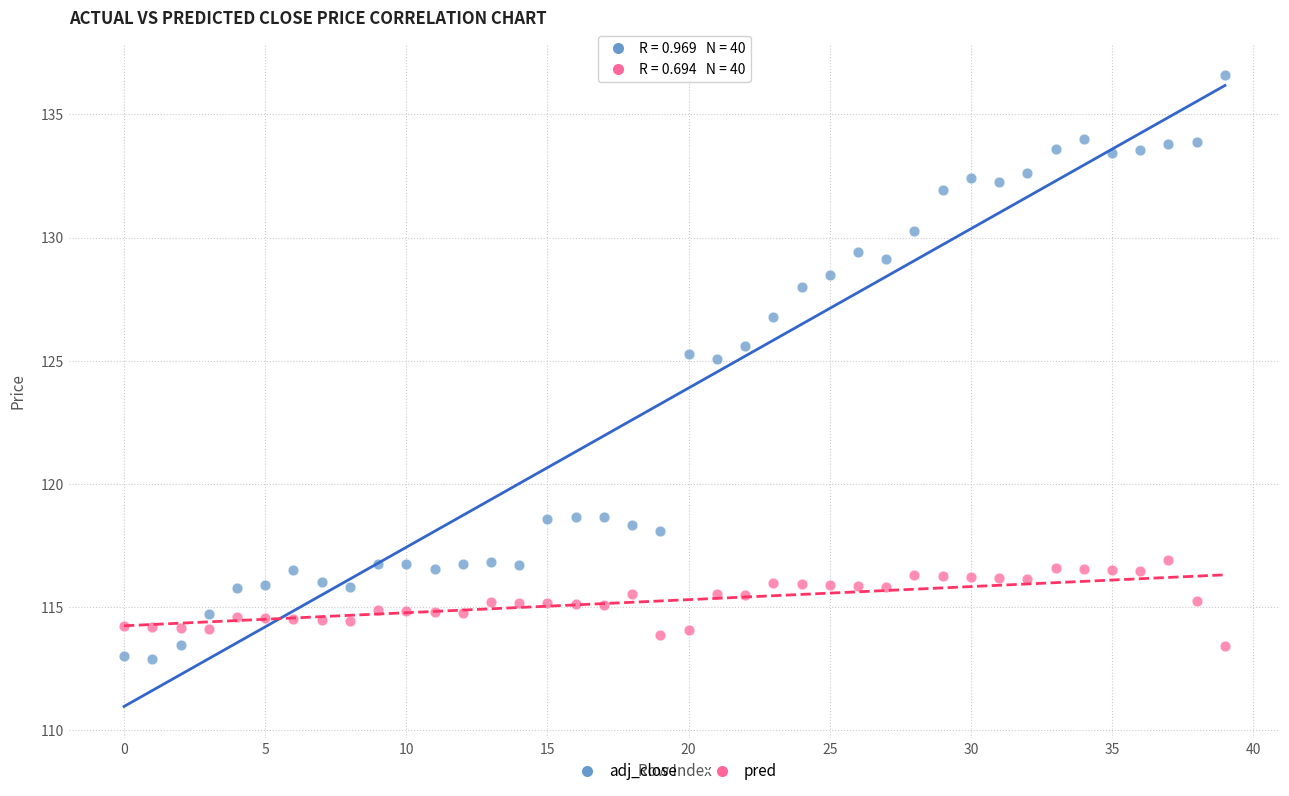

Which series has the widest spread of Y values?

adj_close